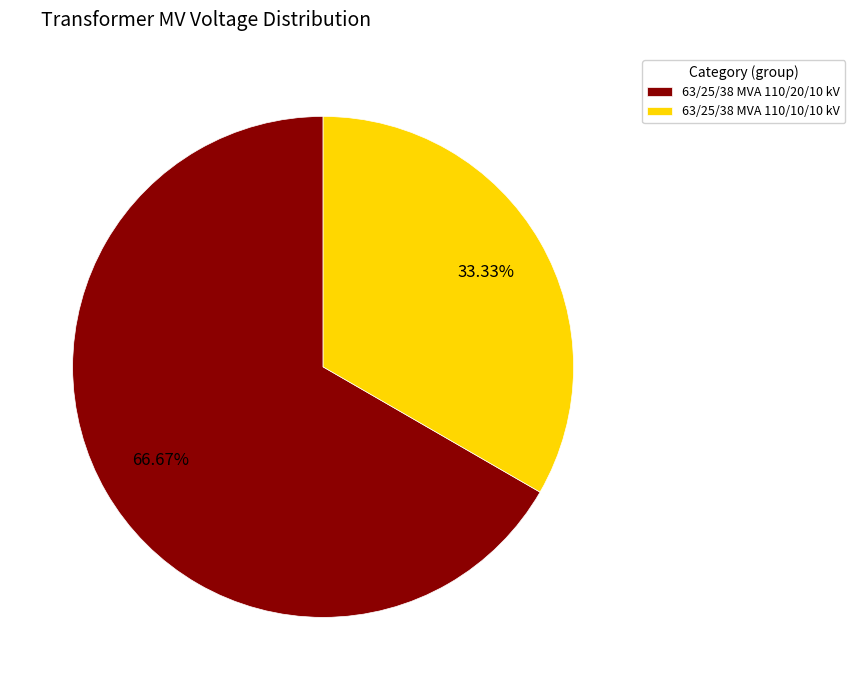

What is the smallest slice in the pie chart?

63/25/38 MVA 110/10/10 kV